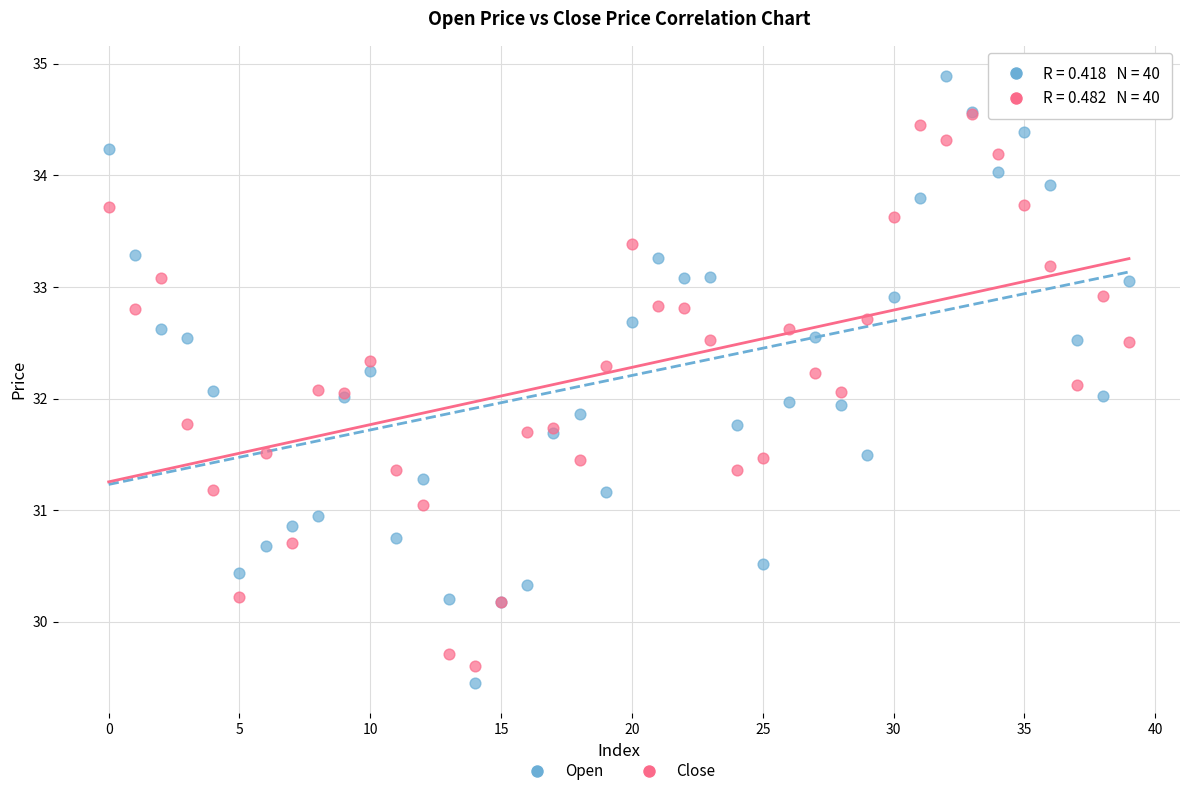

Which series has the largest Y range (max minus min)?

Open